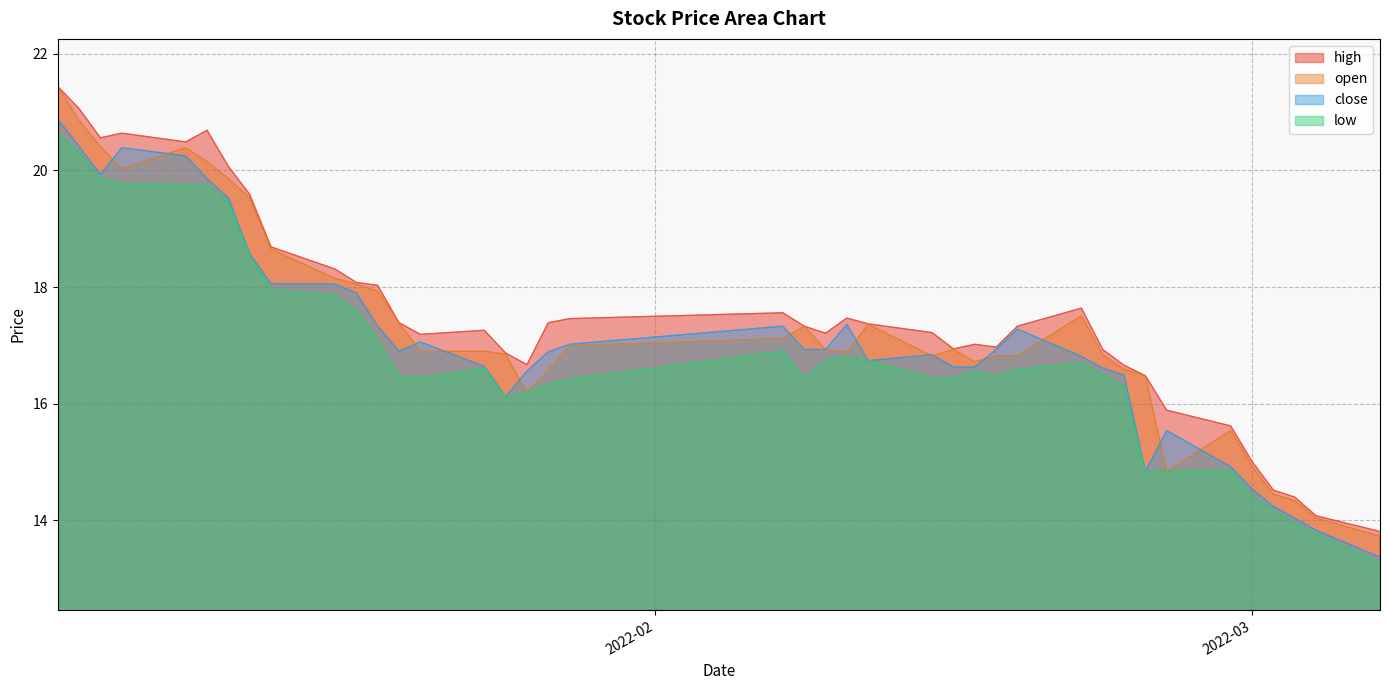

At 2022-02-16, list the series in order from smallest to largest.

low, close, open, high